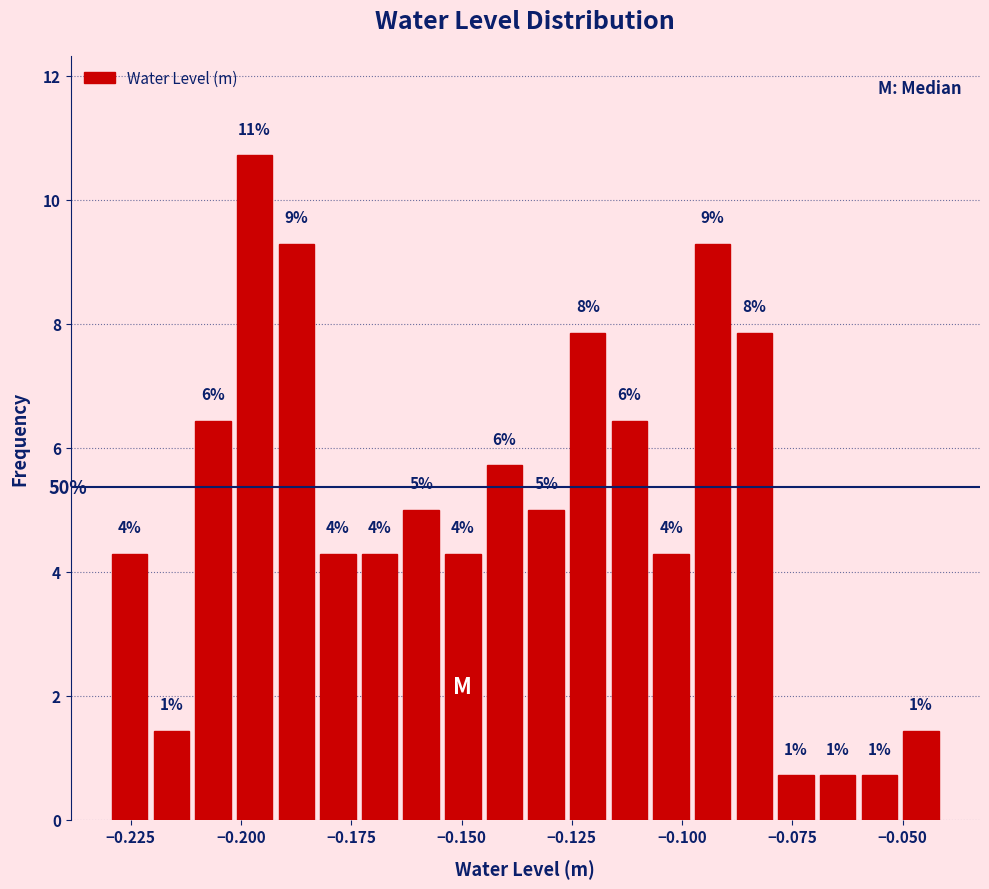

Around what value on the x-axis is the tallest bar? Give the approximate position of its centre, as read against the axis.

-0.195